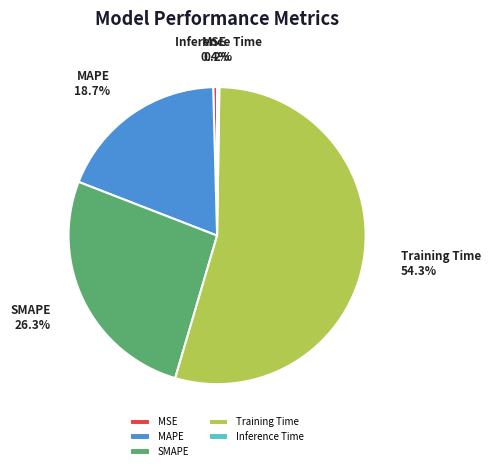

Which slice represents more than half of the pie?

Training Time